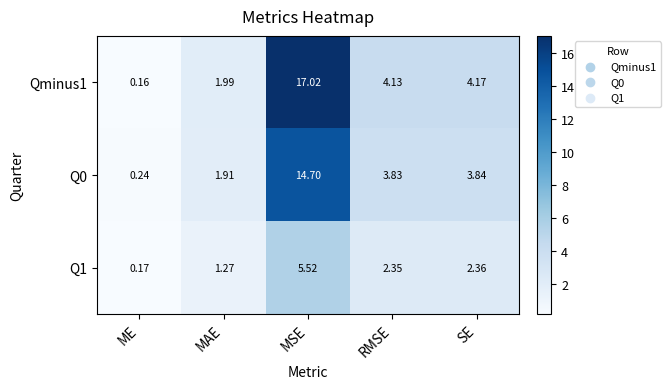

Rank the categories by Qminus1 value from lowest to highest.

ME, MAE, RMSE, SE, MSE